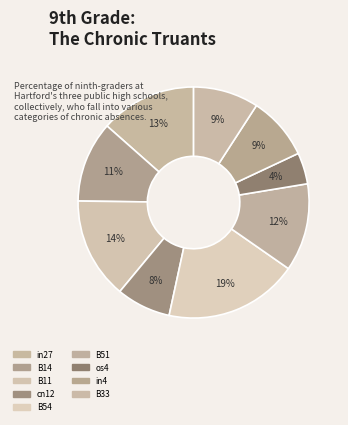

The B11 slice represents 20% of the pie. True or false?

False